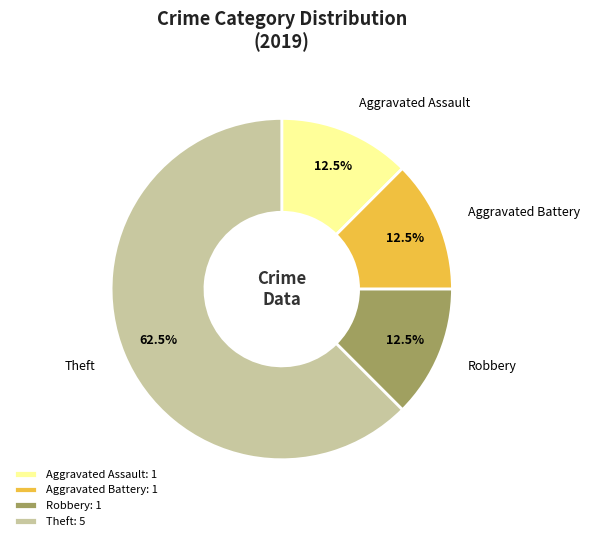

The Aggravated Assault slice represents 3% of the pie. True or false?

False